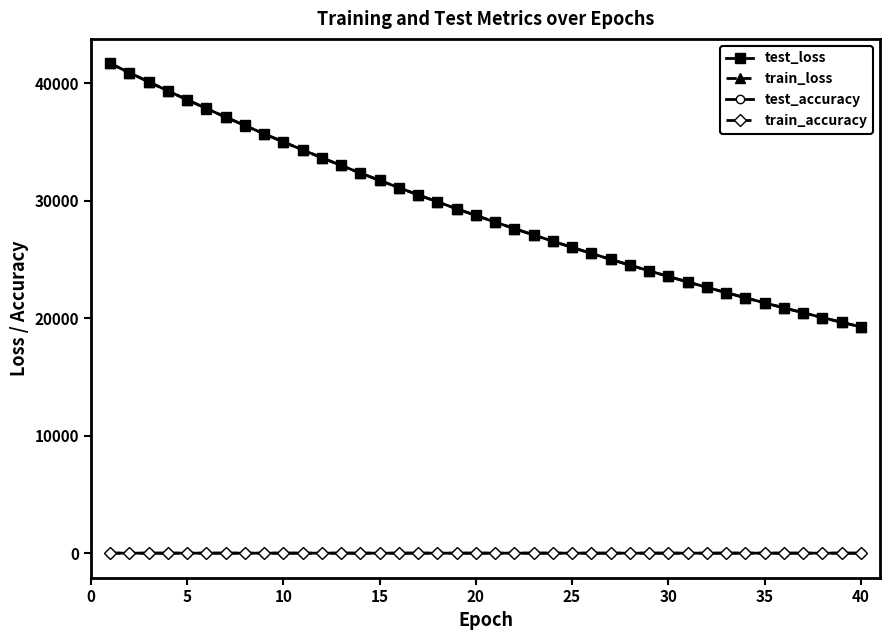

What is the smallest value displayed?

0.6